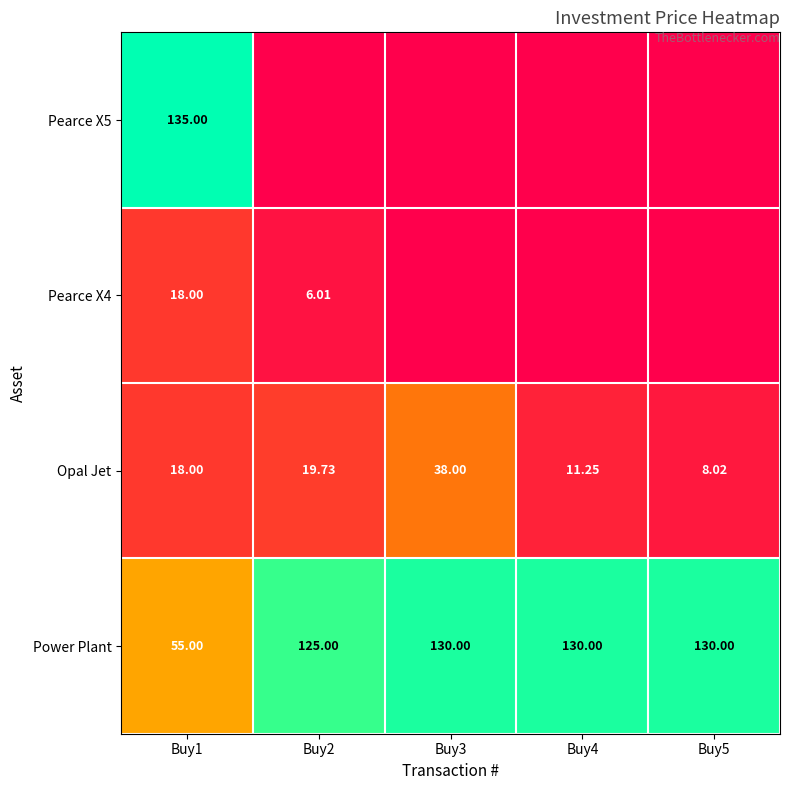

Rank the categories by Power Plant value from highest to lowest.

Buy3, Buy4, Buy5, Buy2, Buy1